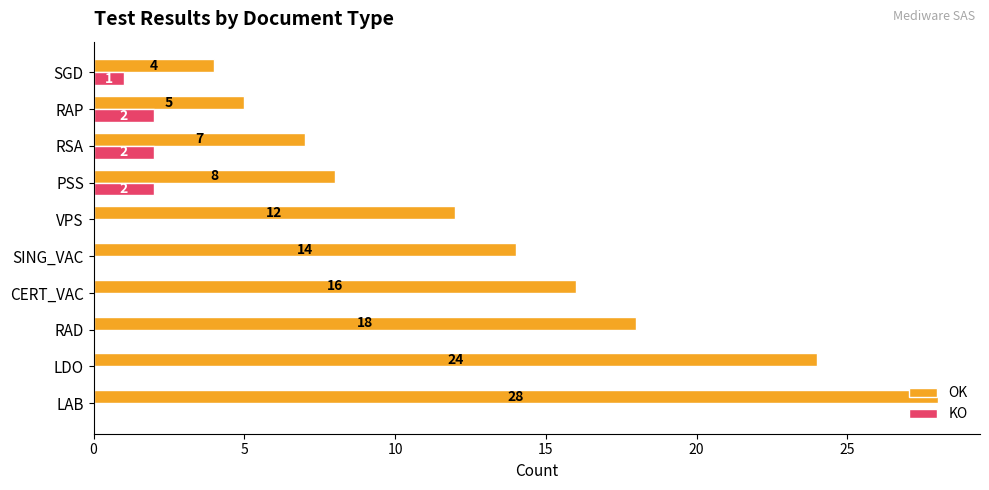

Is it true that KO equals -1 at LDO?

False